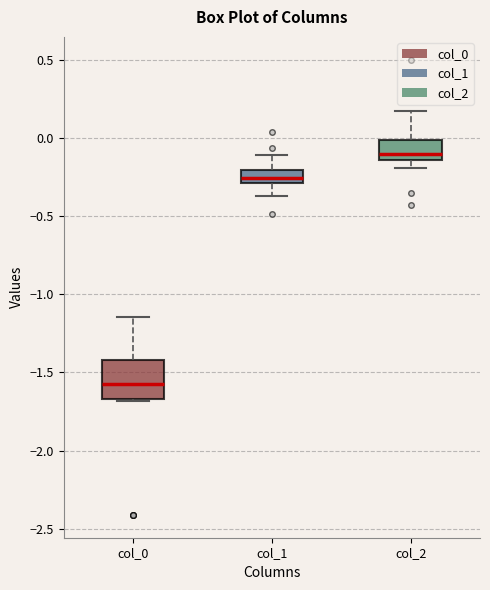

Where is the upper edge of the box for col_2 on the y-axis? The values are not printed on the chart, so give them approximately, as read against the axis.

0.00